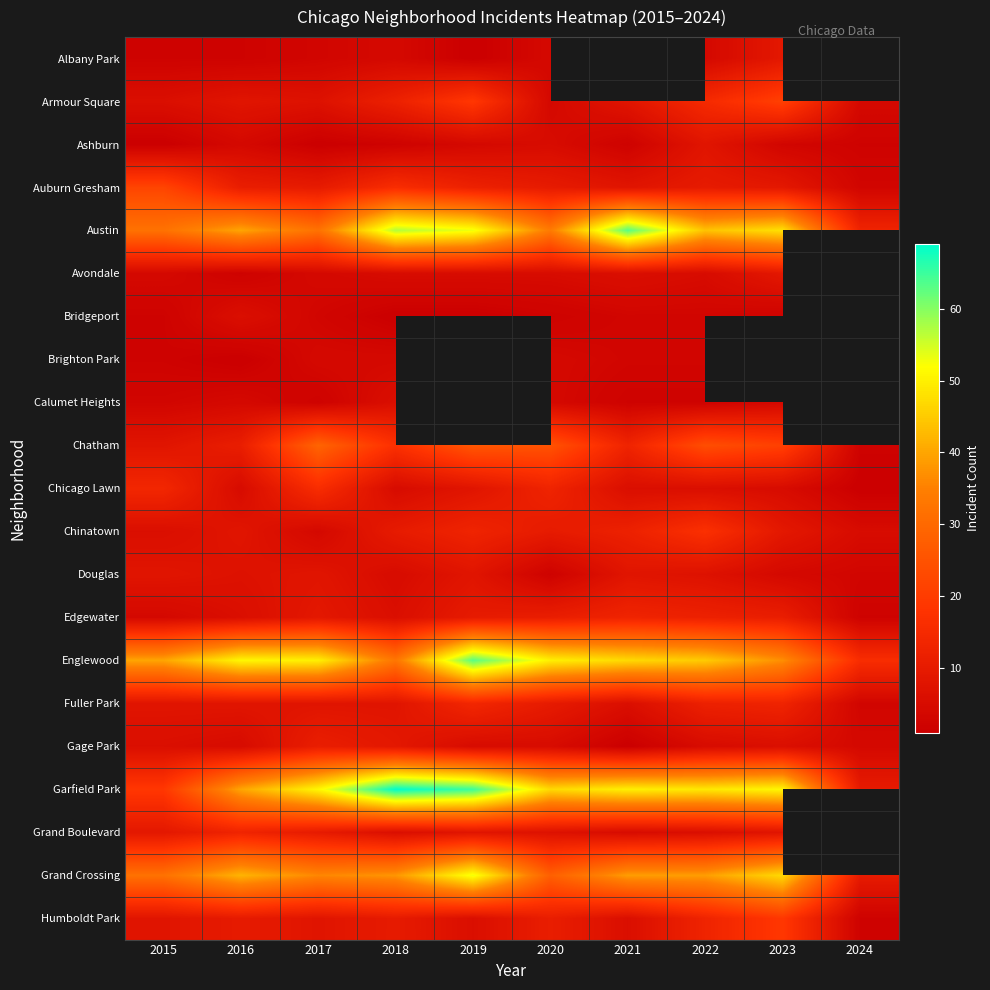

True or false: Ashburn has a value of 4.0 at 2016.

True